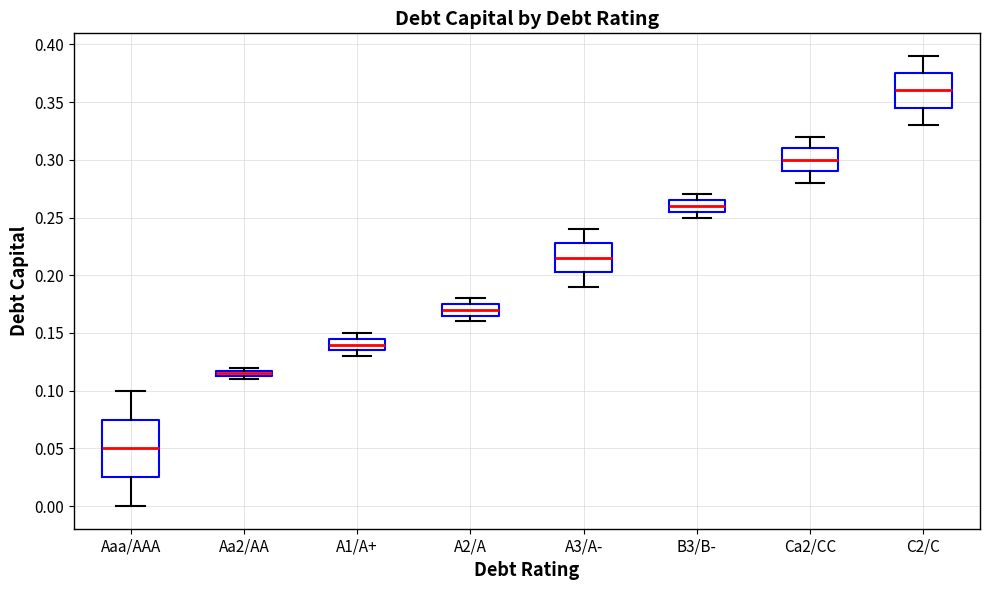

Where is the upper edge of the box for B3/B- on the y-axis? The values are not printed on the chart, so give them approximately, as read against the axis.

0.265